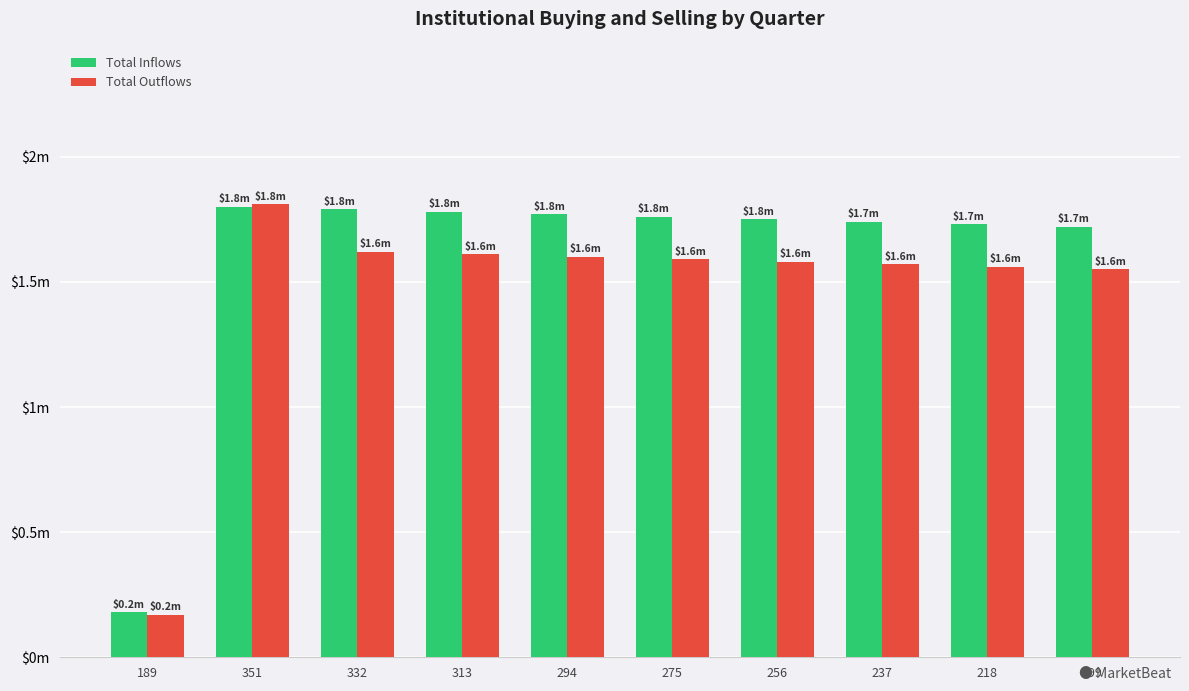

What is the spread (max minus min) of values at 237?

17